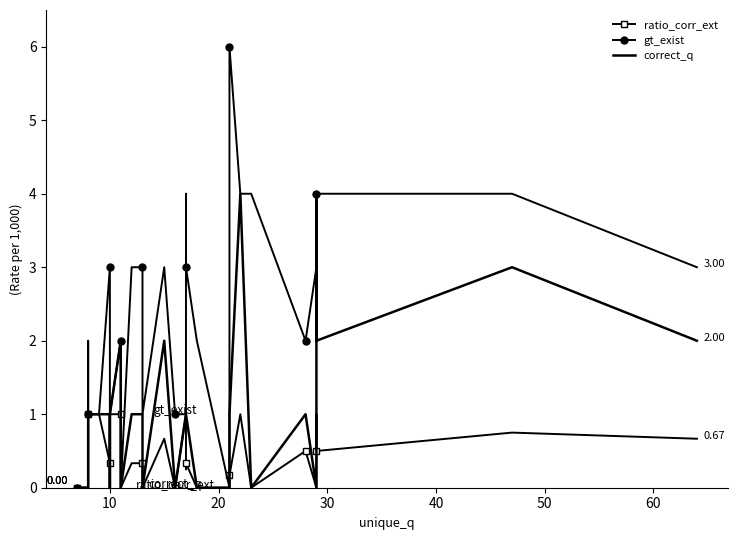

Reading left to right, list all the values displayed in this chart.

ratio_corr_ext: 0.0	0.0	0.5	1.0	1.0	1.0	0.3	0.0	1.0	1.0	0.0	0.3	0.3	0.0	0.7	0.0	1.0	0.2	0.3	0.0	0.0	0.2	1.0	0.0	0.5	0.0	1.0	0.5	0.8	0.7
gt_exist: 0.0	0.0	2.0	1.0	1.0	1.0	3.0	0.0	1.0	2.0	0.0	3.0	3.0	1.0	3.0	1.0	1.0	4.0	3.0	2.0	0.0	6.0	4.0	4.0	2.0	3.0	4.0	4.0	4.0	3.0
correct_q: 0.0	0.0	1.0	1.0	1.0	1.0	1.0	0.0	1.0	2.0	0.0	1.0	1.0	0.0	2.0	0.0	1.0	1.0	1.0	0.0	0.0	1.0	4.0	0.0	1.0	0.0	4.0	2.0	3.0	2.0